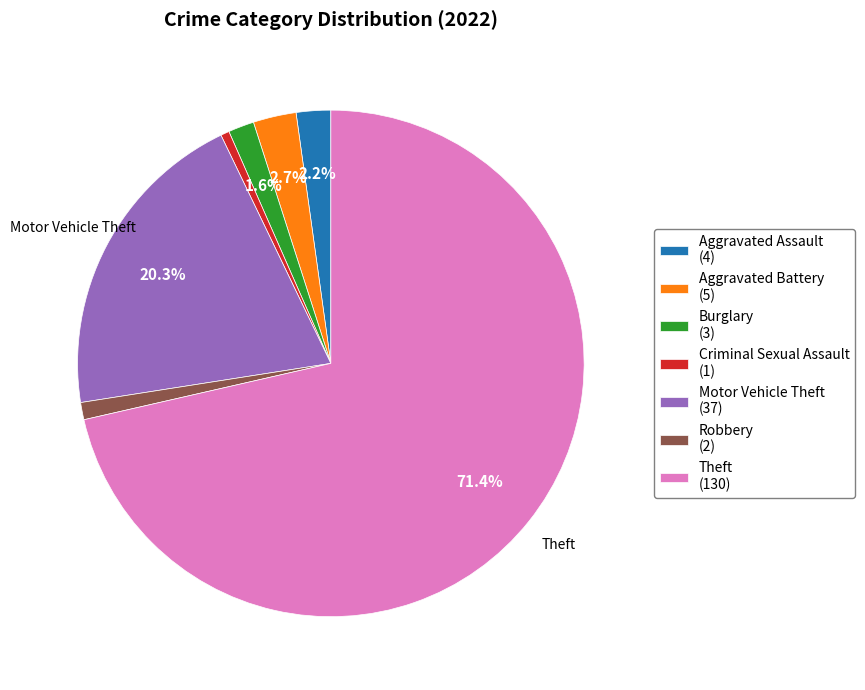

Is there any slice that represents more than half of the pie?

Yes